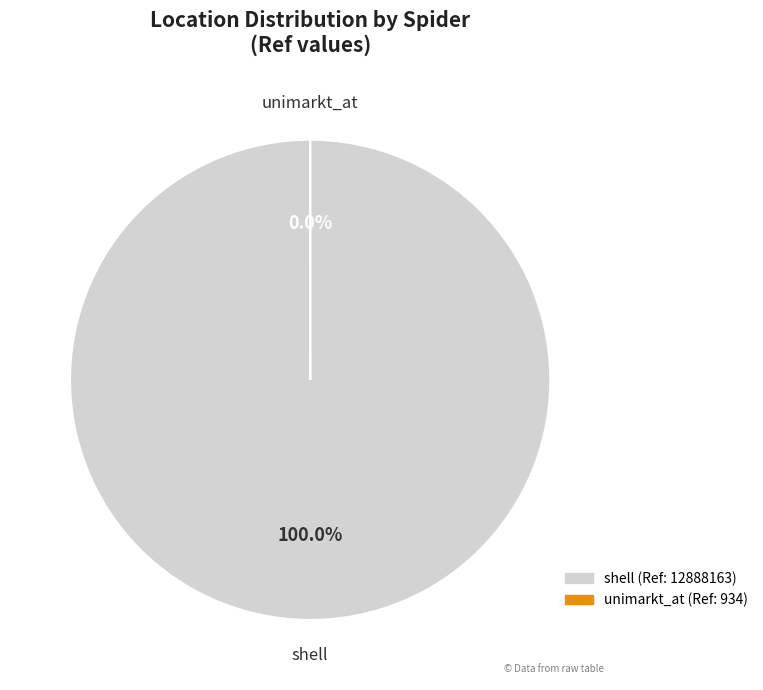

Is it true that unimarkt_at is 0% of the pie?

True